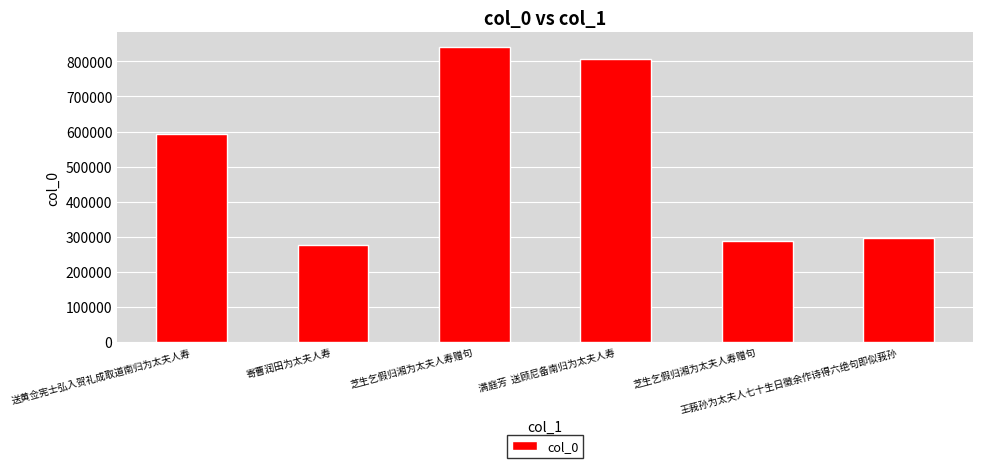

What is the label of the 4th bar from the left?

满庭芳  送顾尼备南归为太夫人寿